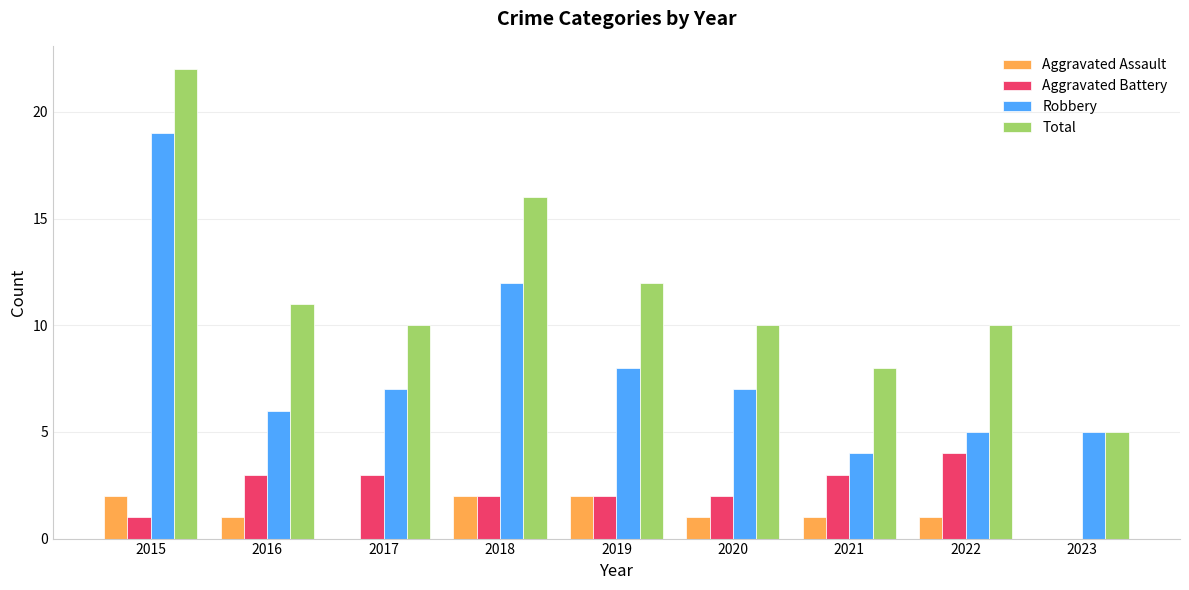

Reading left to right, list all the values displayed in this chart.

Aggravated Assault: 2015=2	2016=1	2017=0	2018=2	2019=2	2020=1	2021=1	2022=1	2023=0
Aggravated Battery: 2015=1	2016=3	2017=3	2018=2	2019=2	2020=2	2021=3	2022=4	2023=0
Robbery: 2015=19	2016=6	2017=7	2018=12	2019=8	2020=7	2021=4	2022=5	2023=5
Total: 2015=22	2016=11	2017=10	2018=16	2019=12	2020=10	2021=8	2022=10	2023=5